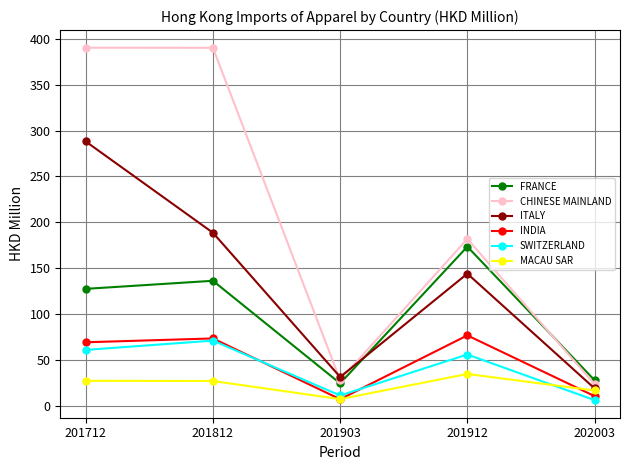

What is the maximum value shown in the chart?

390.3